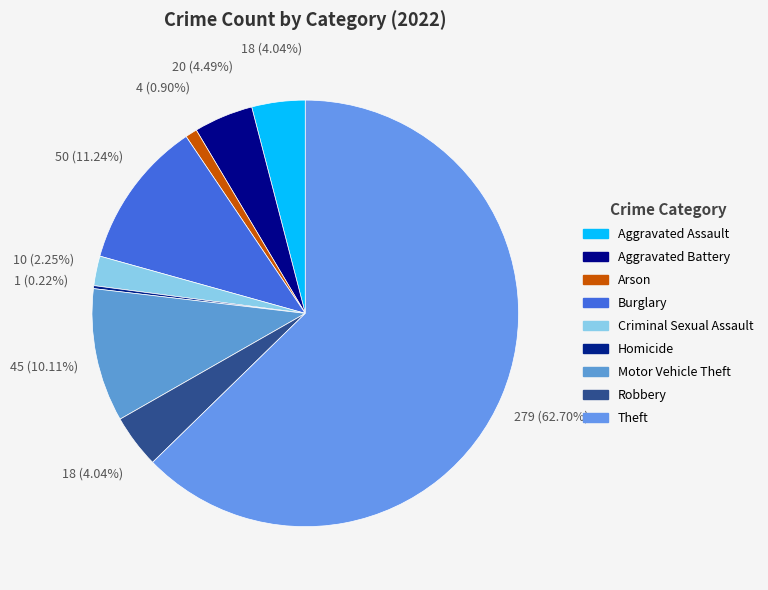

Does Aggravated Battery represent more than half of the total?

No